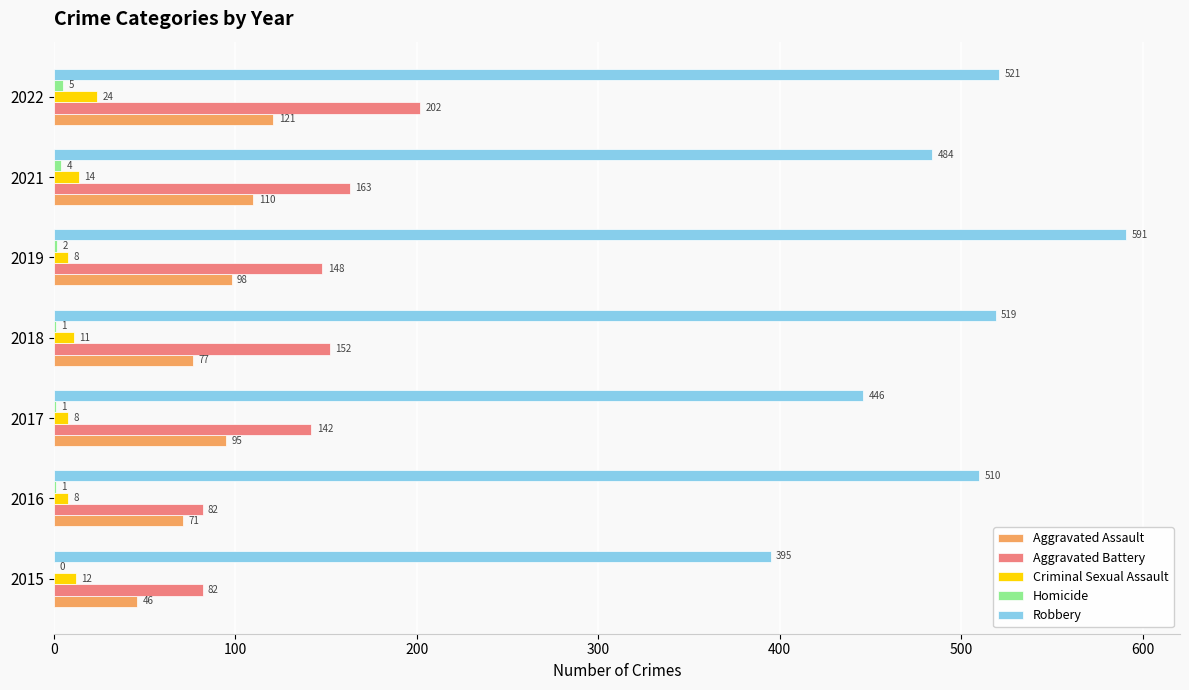

Which category has the highest value across all series?

2019